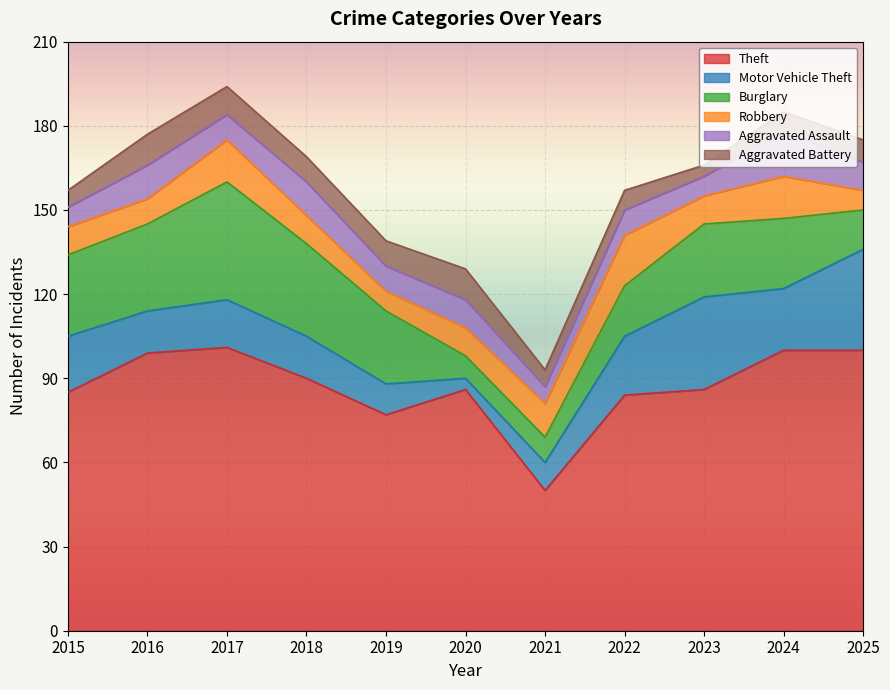

How many Aggravated Battery values are between 6 and 10?

8